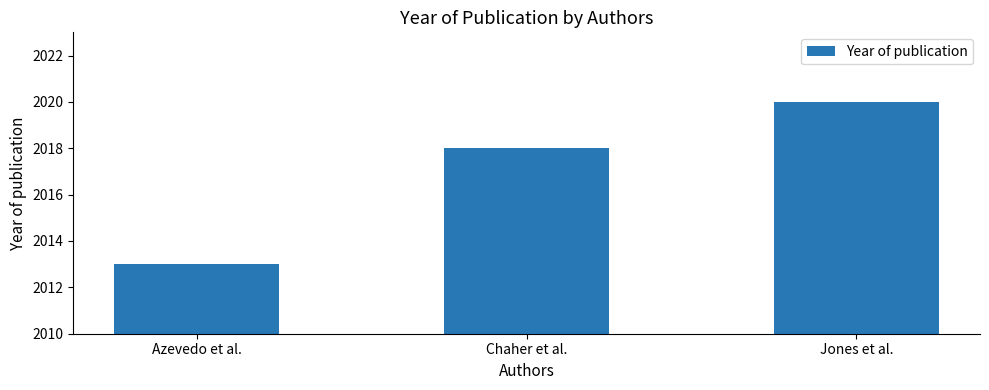

Does the chart contain any negative values?

No